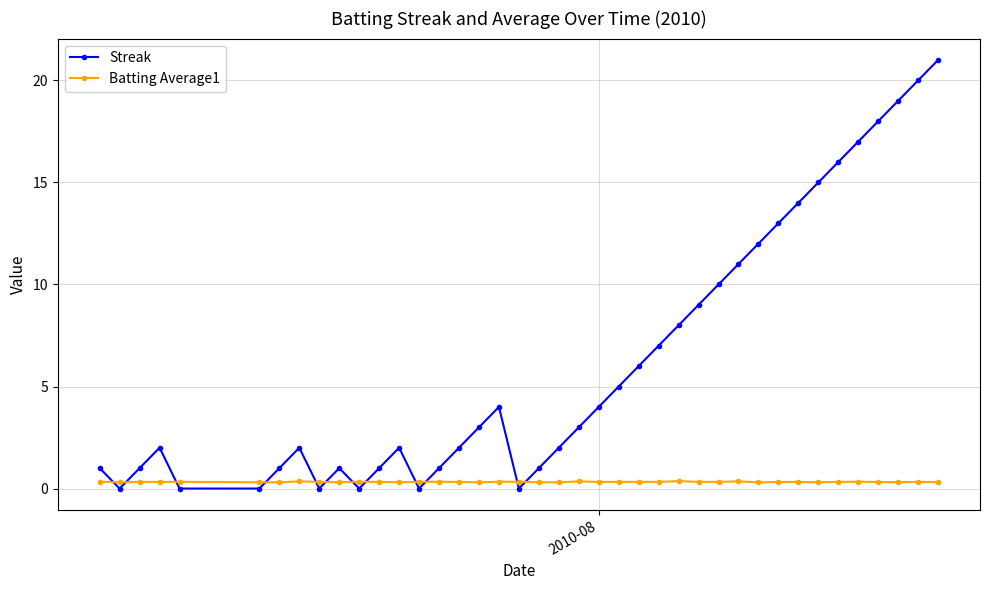

What is the average value of the Streak series?

6.3